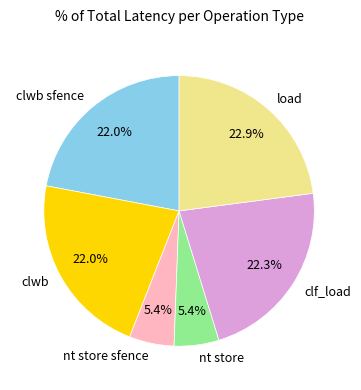

Between nt store sfence and clwb sfence, which is larger?

clwb sfence